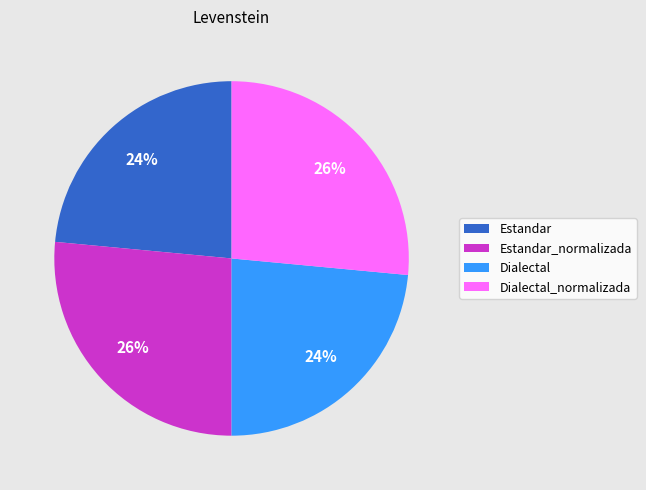

Count the number of slices in the pie.

4